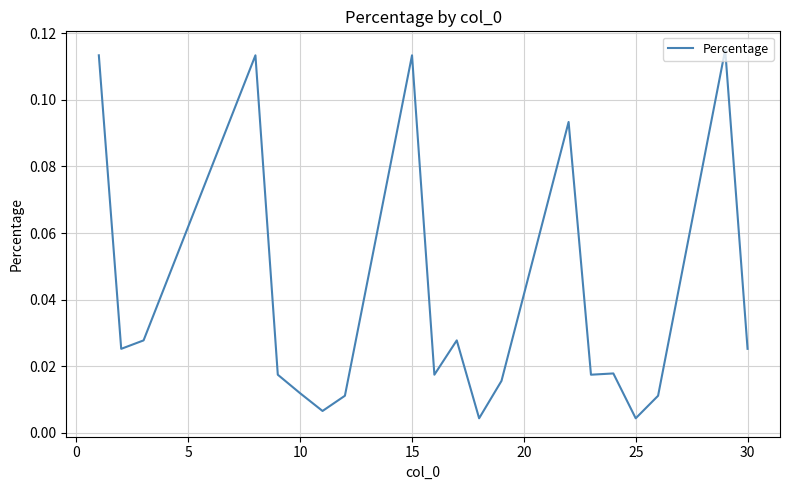

How many interior local peaks (higher than both neighbors) does the data have?

6